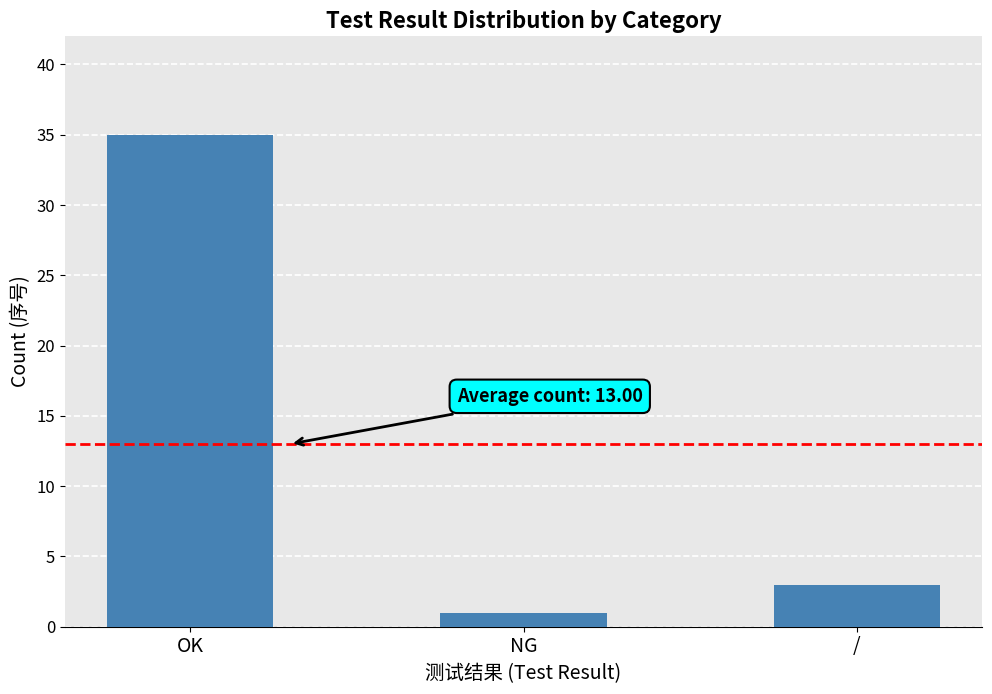

What is the ratio of the value at OK to the value at NG?

35.0